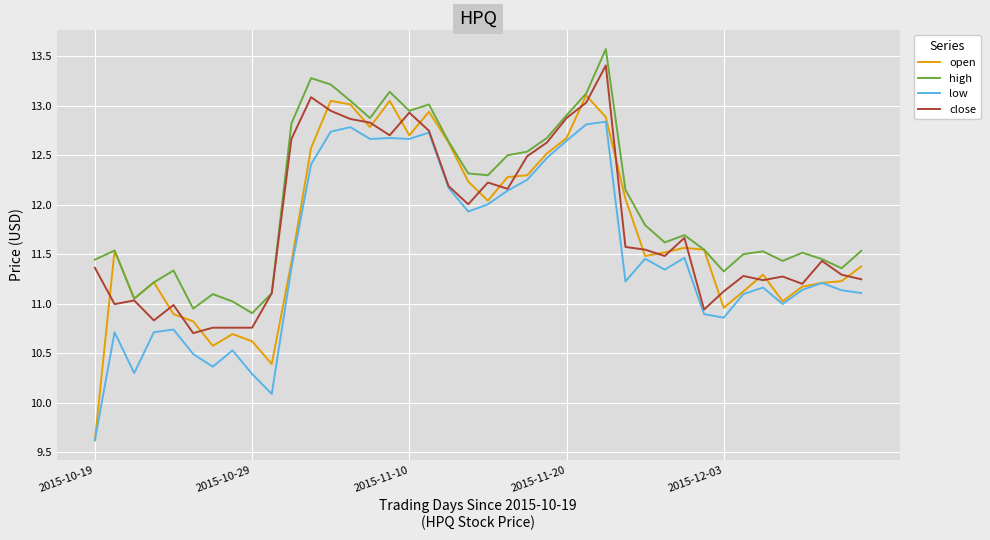

True or false: low and high intersect in this chart.

False